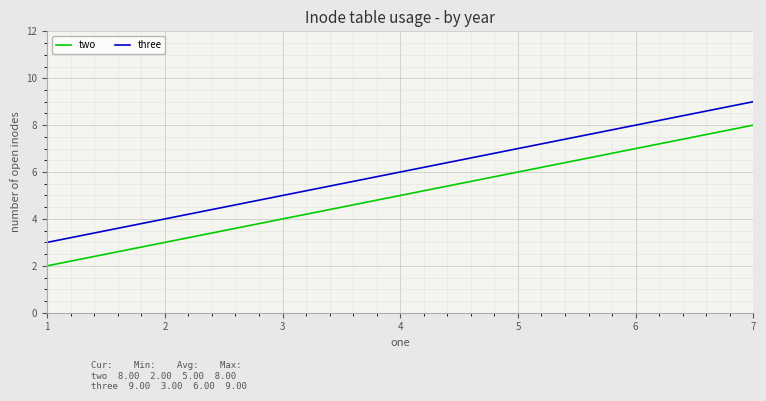

What is the difference between the two values at 1 and 7?

6